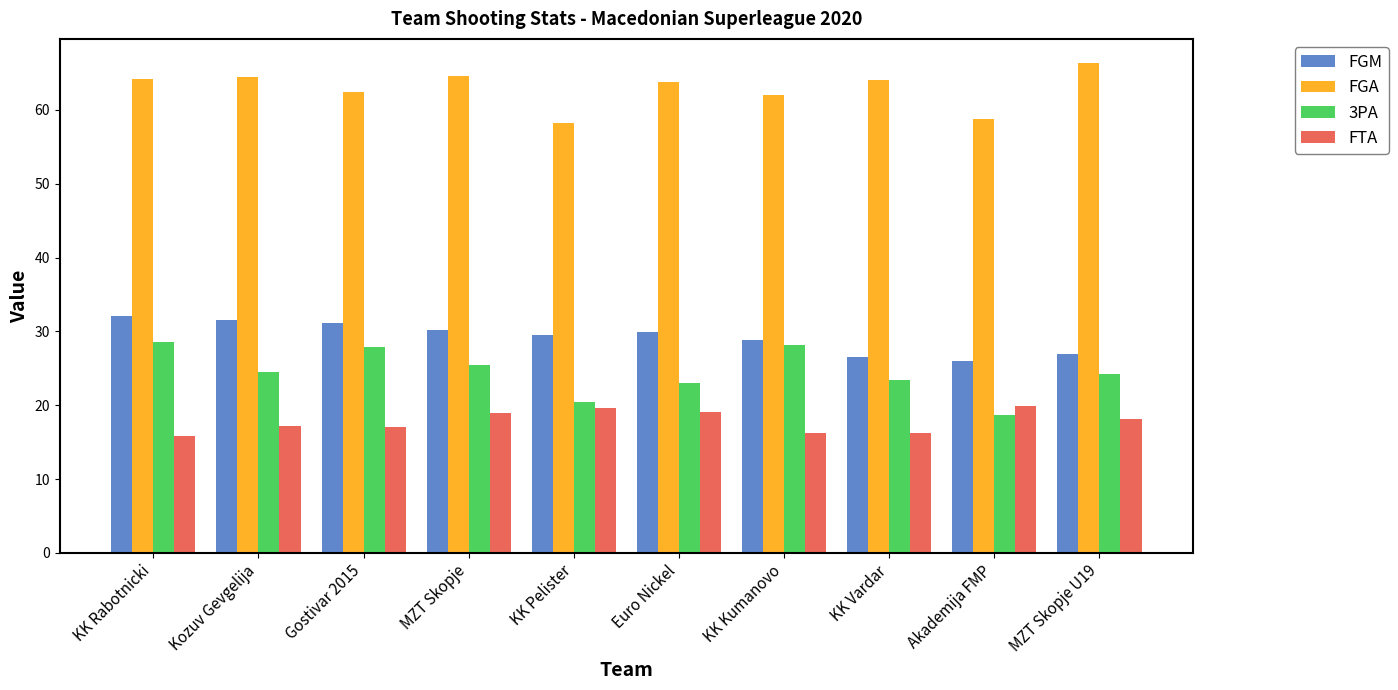

What is the difference between the FGA values at KK Pelister and KK Rabotnicki?

6.0